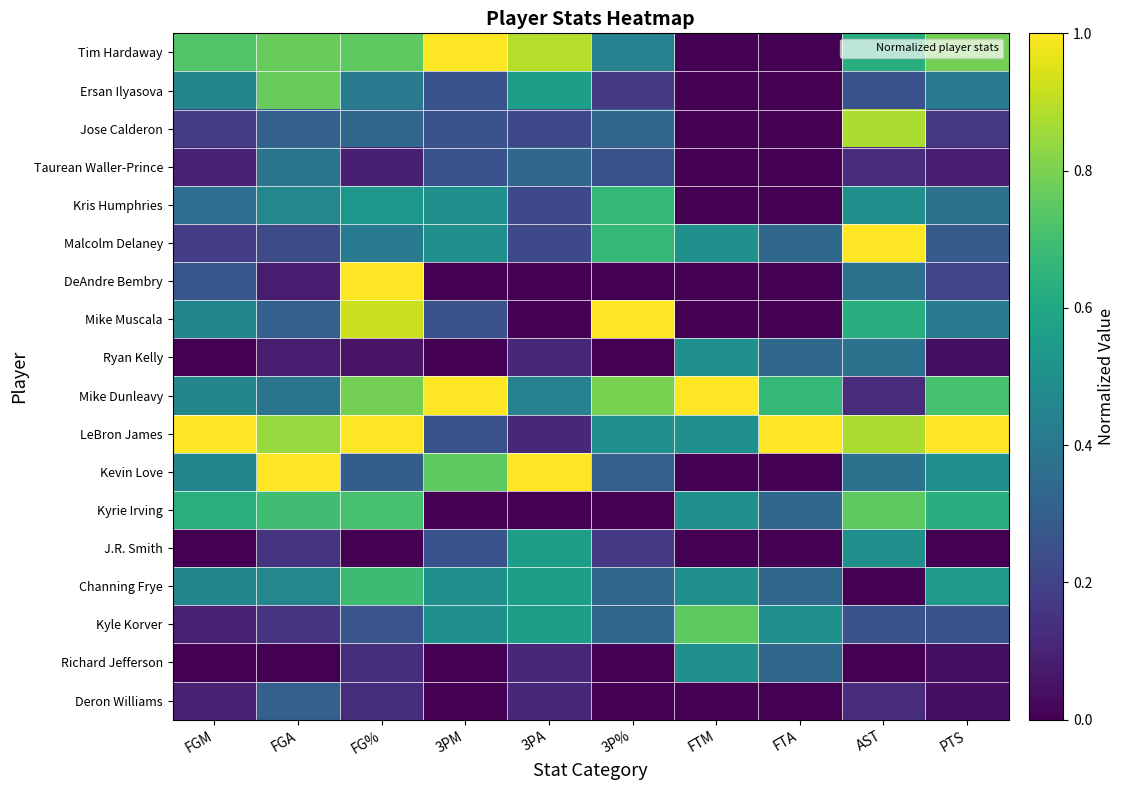

Rank the series at FTM from lowest to highest value.

Tim Hardaway, Ersan Ilyasova, Jose Calderon, Taurean Waller-Prince, Kris Humphries, DeAndre Bembry, Mike Muscala, Kevin Love, J.R. Smith, Deron Williams, Malcolm Delaney, Ryan Kelly, LeBron James, Kyrie Irving, Channing Frye, Richard Jefferson, Kyle Korver, Mike Dunleavy